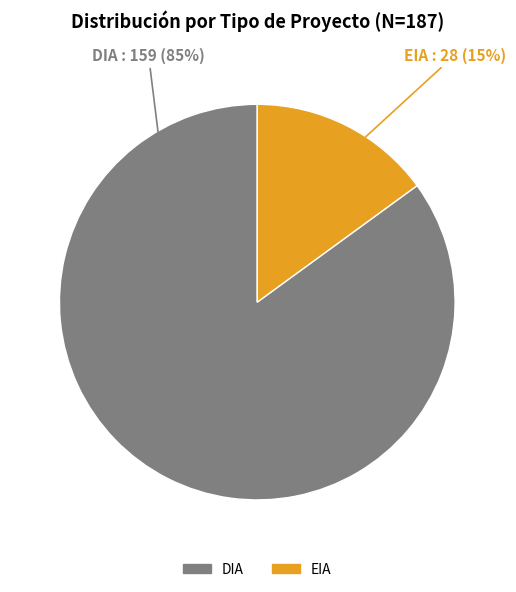

What is the largest slice in the pie chart?

DIA